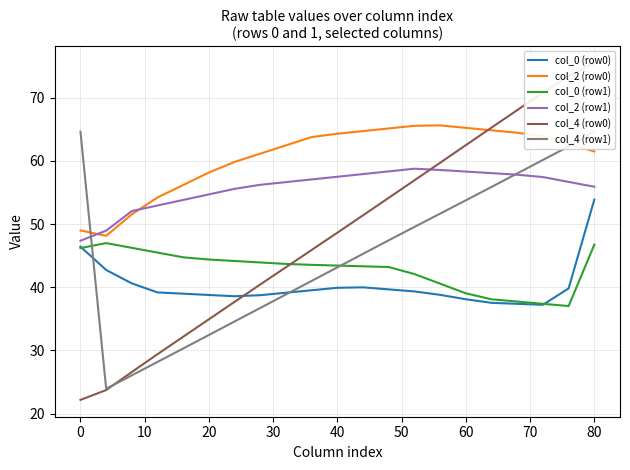

What is the minimum value for col_0 (row0)?

37.2